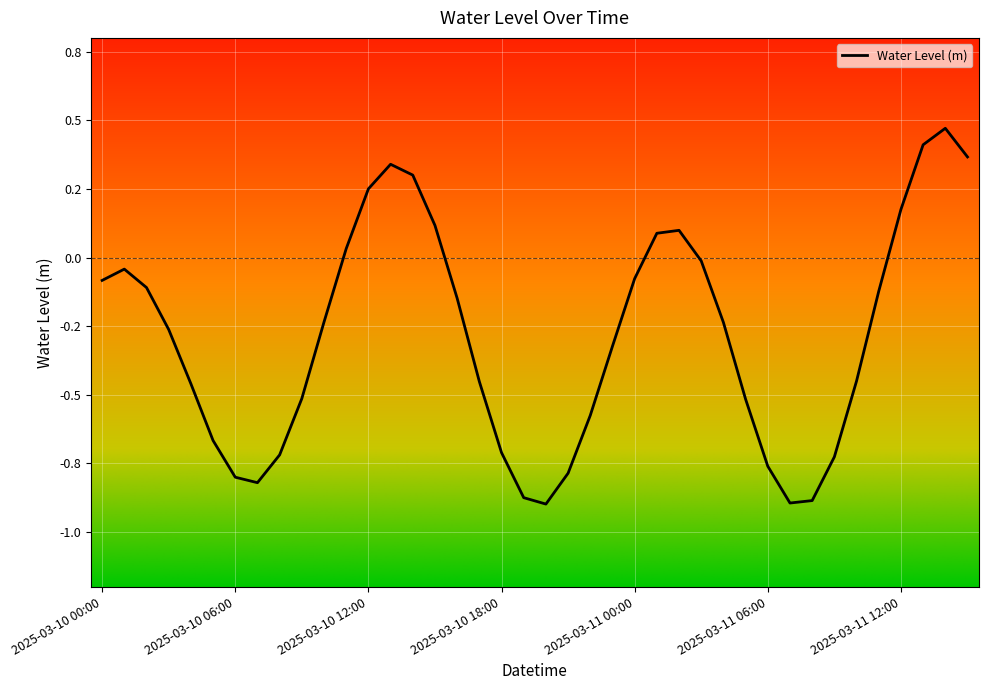

Does the chart have visible grid lines?

Yes